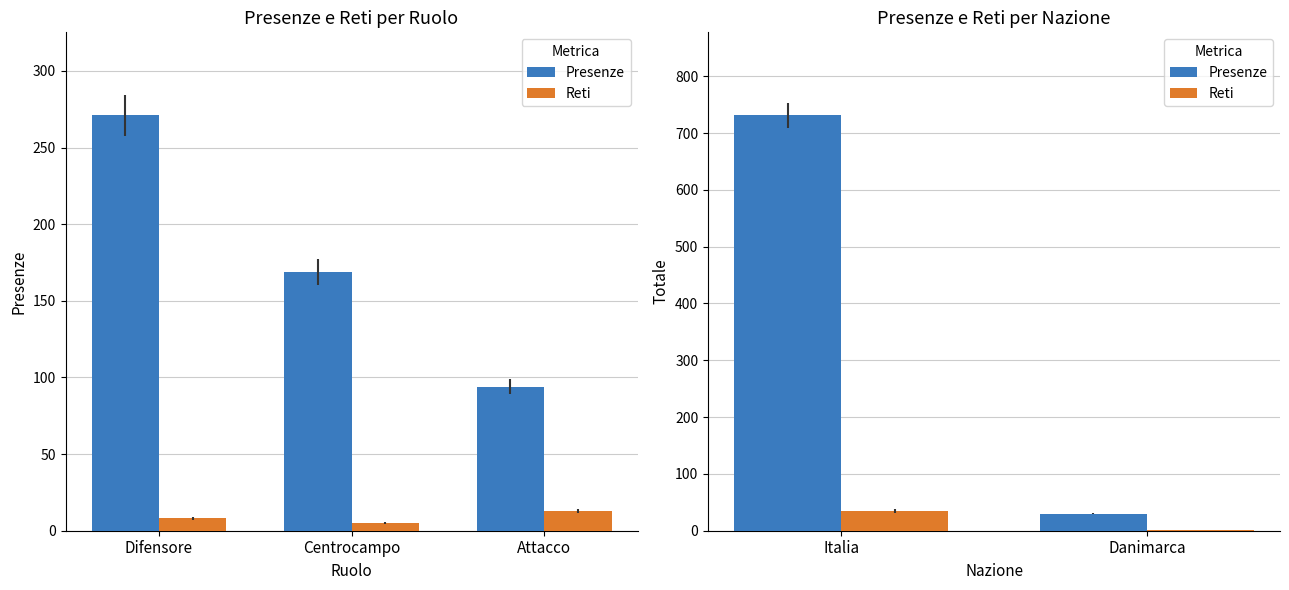

How many data points in Reti are less than 35?

1